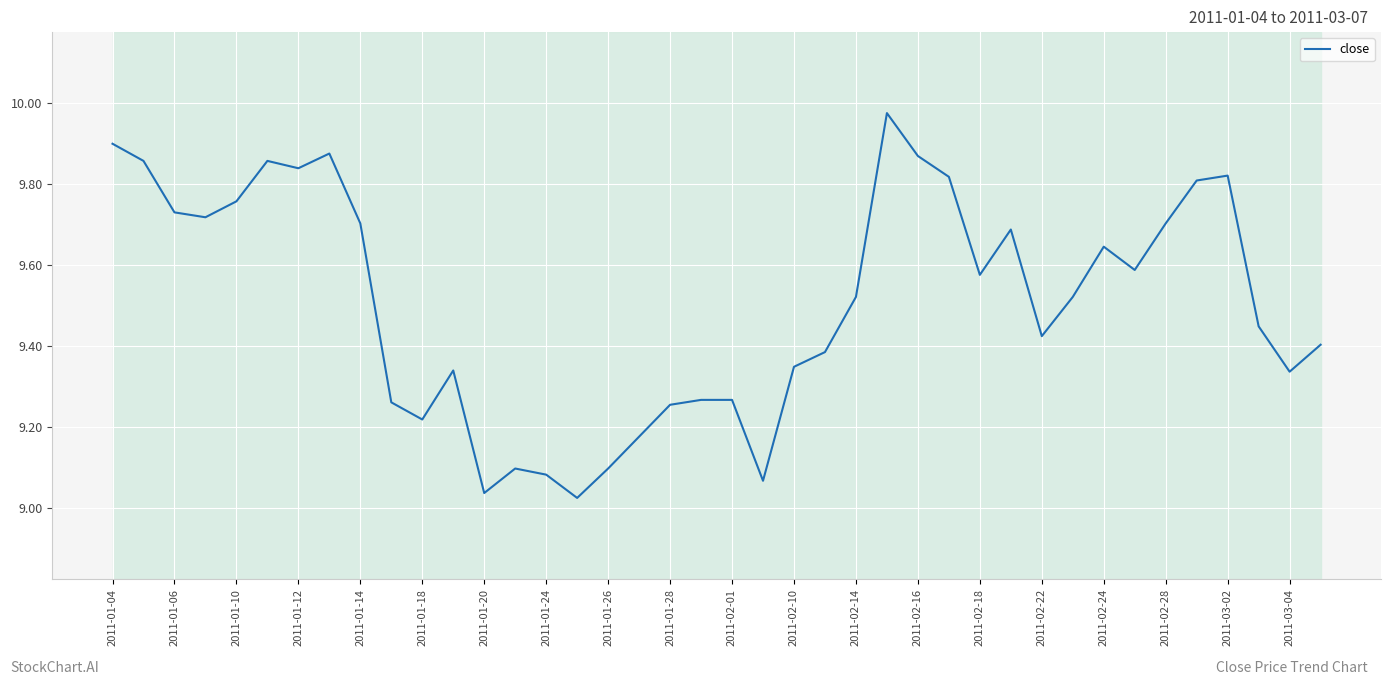

What is the difference between the maximum and minimum values?

0.9